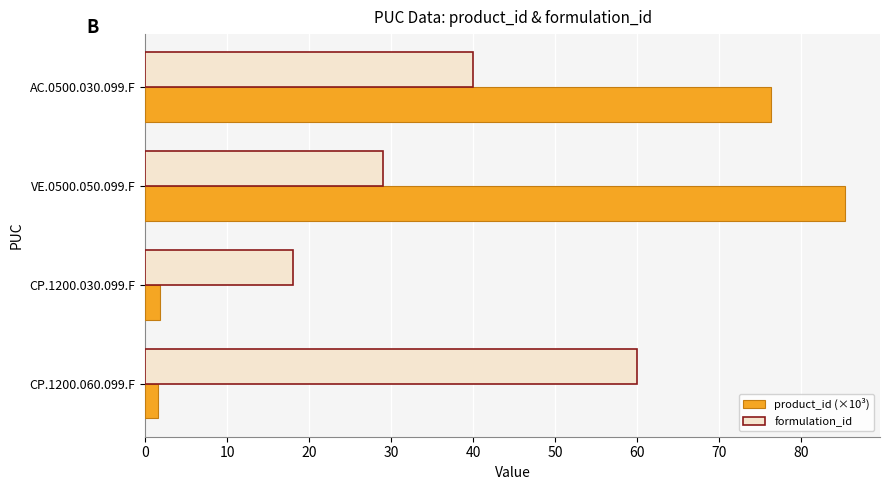

What is the greatest value displayed?

85.4